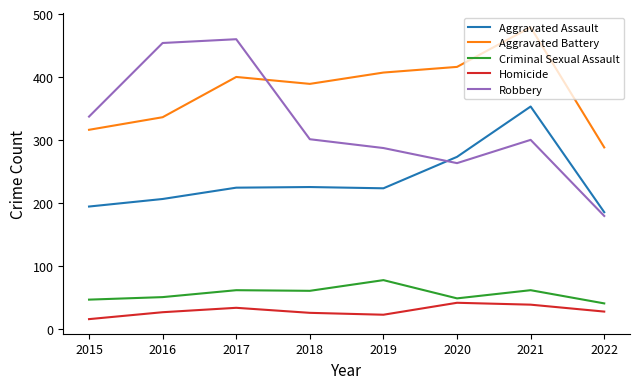

What is the total value across all series at 2021?

1231